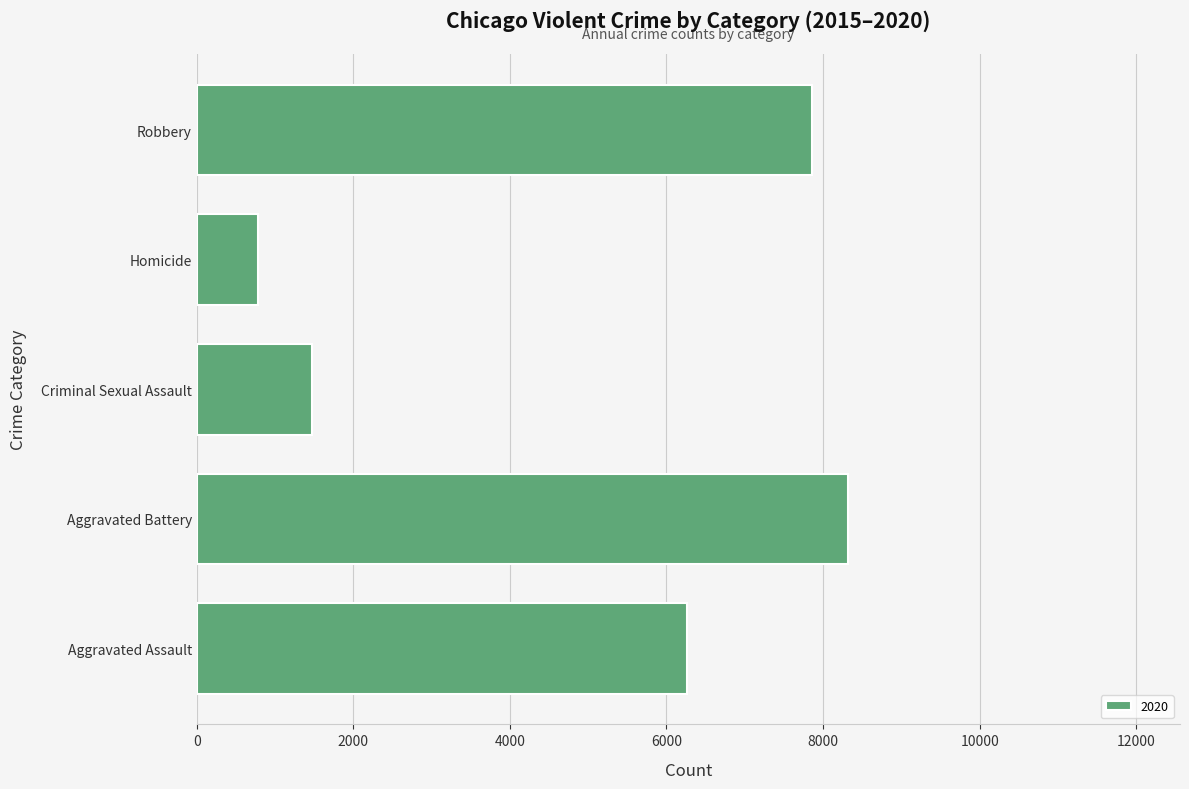

Does the chart contain any negative values?

No